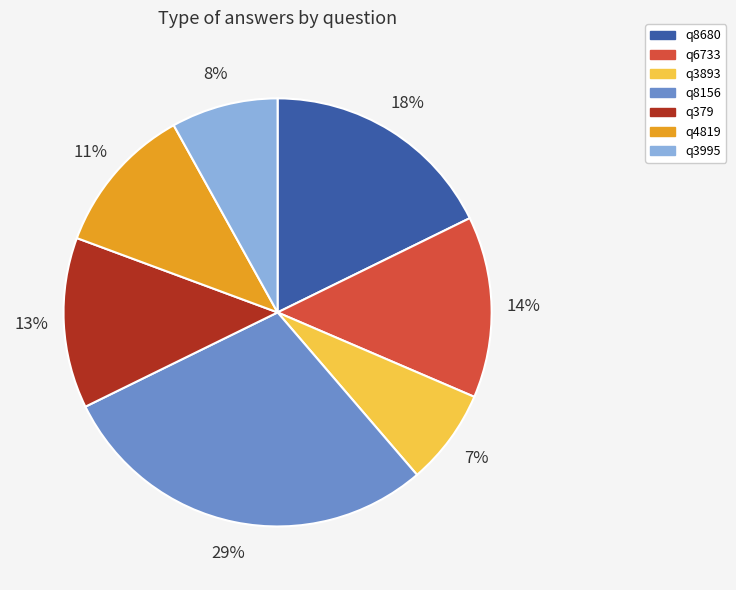

How many slices are in this pie chart?

7